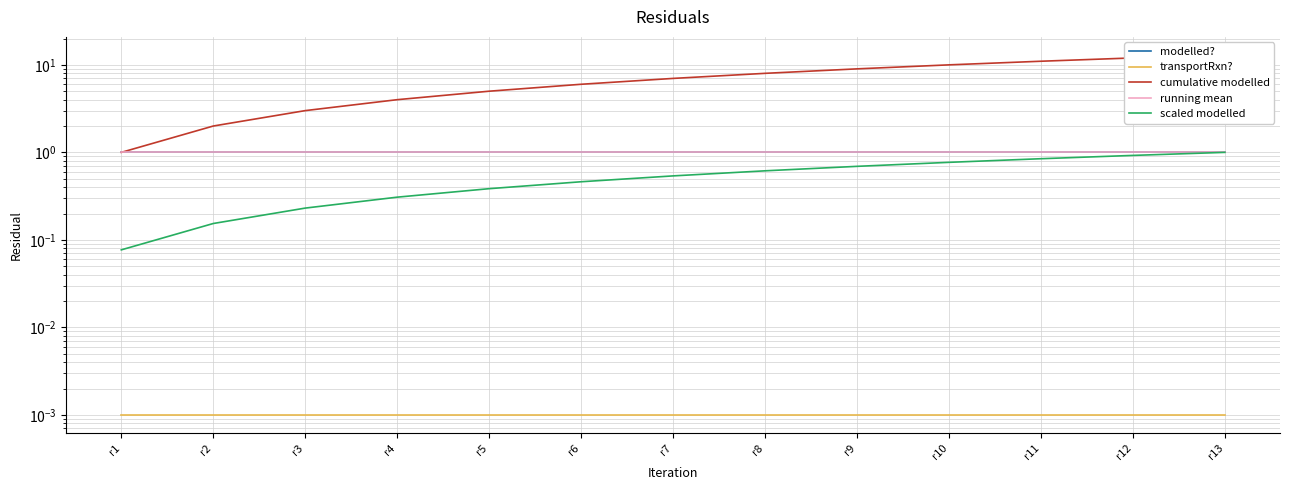

Reading right to left, list all the values displayed in this chart.

modelled?: r13=1.0	r12=1.0	r11=1.0	r10=1.0	r9=1.0	r8=1.0	r7=1.0	r6=1.0	r5=1.0	r4=1.0	r3=1.0	r2=1.0	r1=1.0
transportRxn?: r13=0.0	r12=0.0	r11=0.0	r10=0.0	r9=0.0	r8=0.0	r7=0.0	r6=0.0	r5=0.0	r4=0.0	r3=0.0	r2=0.0	r1=0.0
cumulative modelled: r13=13.0	r12=12.0	r11=11.0	r10=10.0	r9=9.0	r8=8.0	r7=7.0	r6=6.0	r5=5.0	r4=4.0	r3=3.0	r2=2.0	r1=1.0
running mean: r13=1.0	r12=1.0	r11=1.0	r10=1.0	r9=1.0	r8=1.0	r7=1.0	r6=1.0	r5=1.0	r4=1.0	r3=1.0	r2=1.0	r1=1.0
scaled modelled: r13=1.0	r12=0.9	r11=0.8	r10=0.8	r9=0.7	r8=0.6	r7=0.5	r6=0.5	r5=0.4	r4=0.3	r3=0.2	r2=0.2	r1=0.1